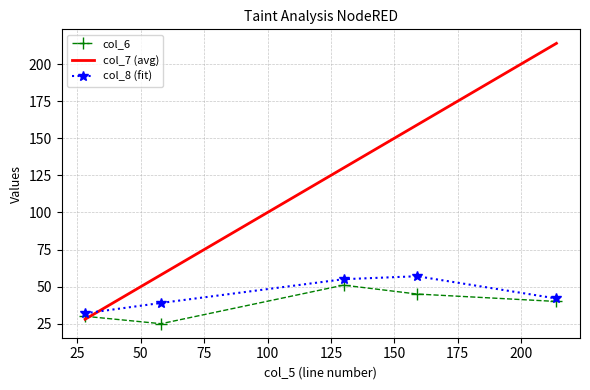

How many intersections are there between col_7 (avg) and col_8 (fit)?

1